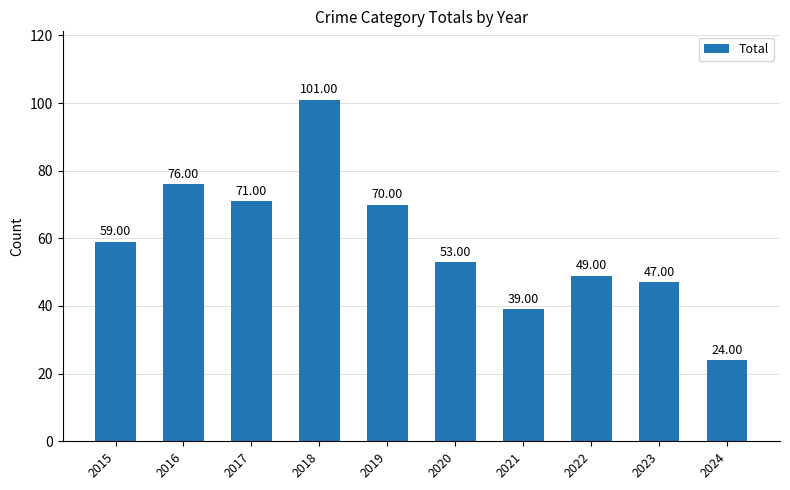

True or false: the data shows 70 at 2019.

True